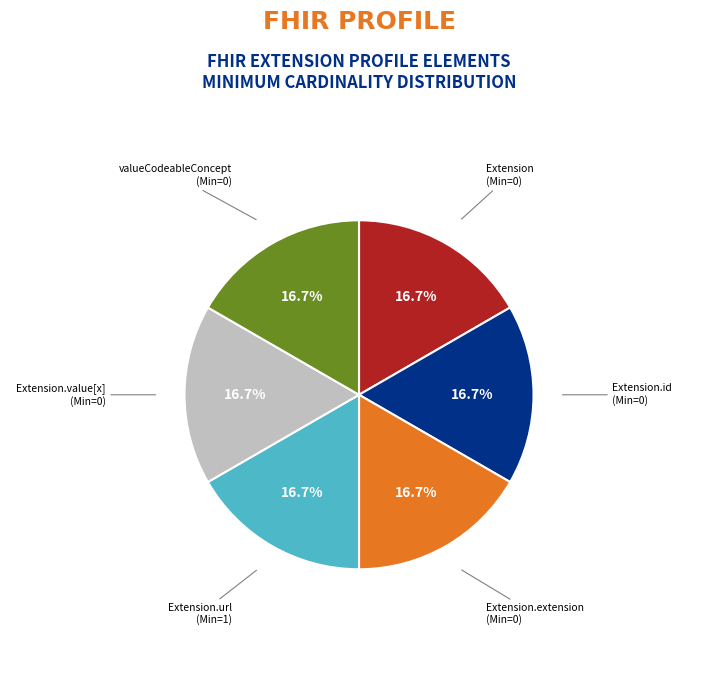

Is there any slice that represents more than half of the pie?

No